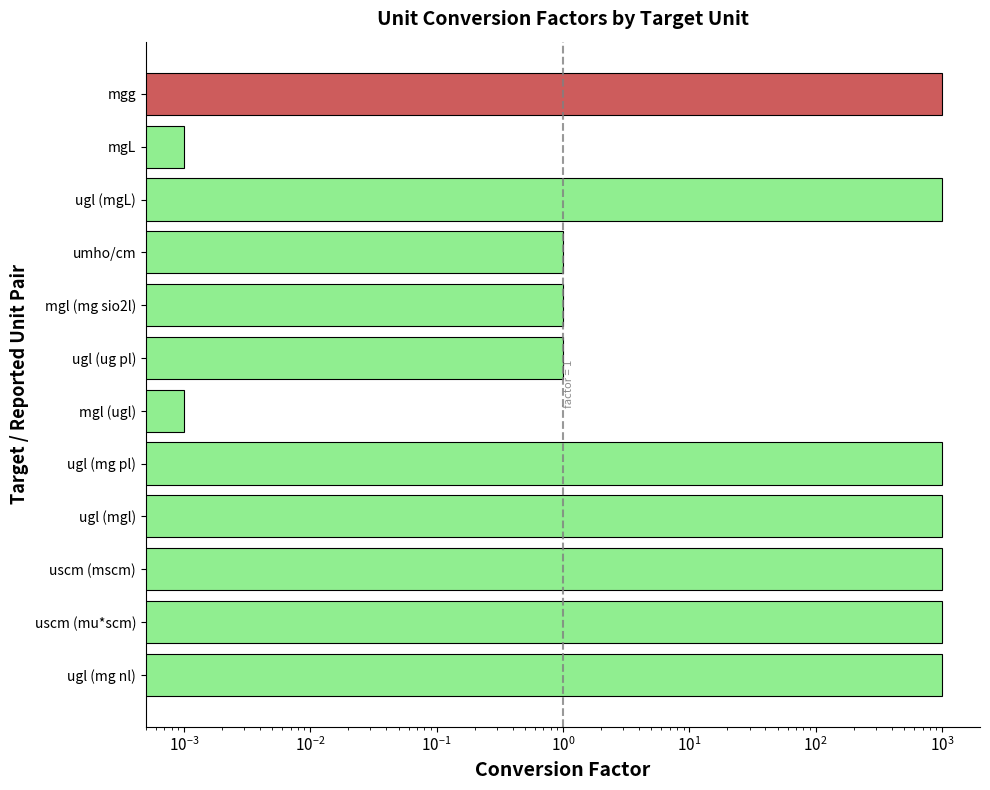

What is the value of the 8th bar from the left?

1000.0